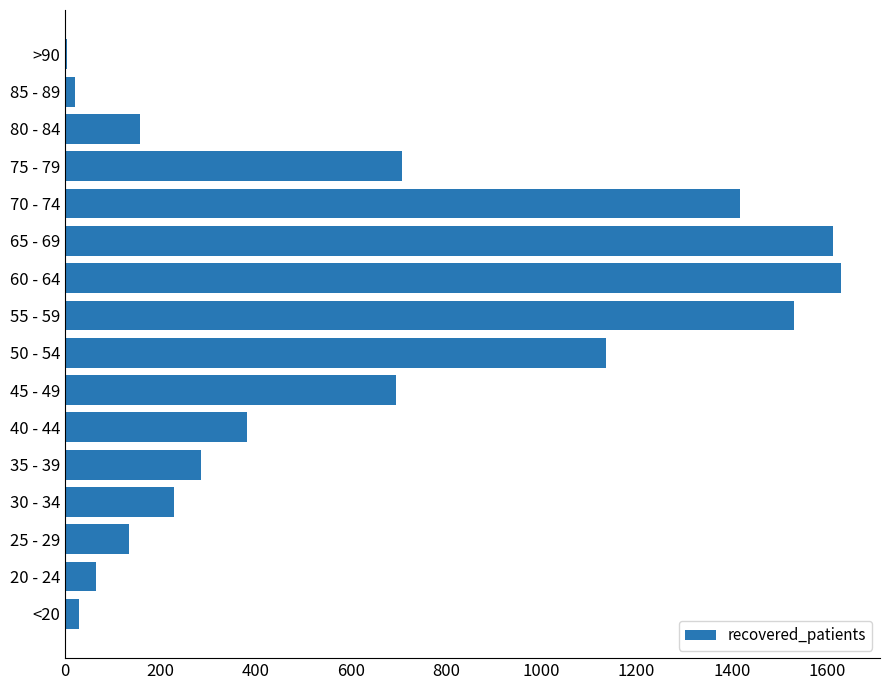

How many categories are shown in the chart?

16